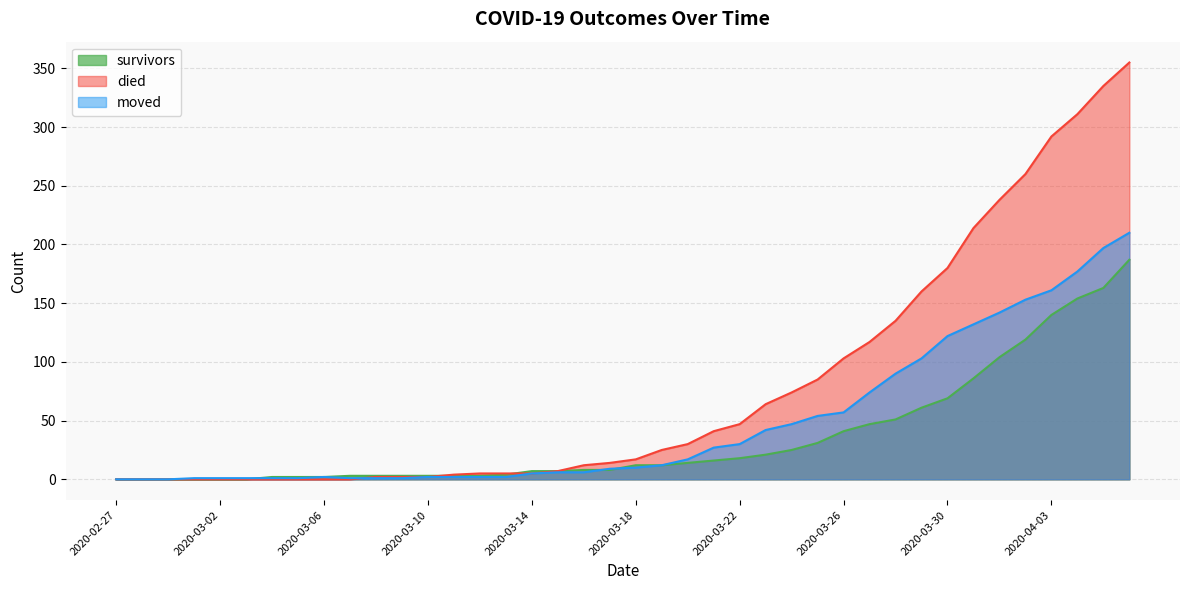

Reading right to left, what are all the values shown in this chart?

survivors: 2020-04-06=187	2020-04-05=163	2020-04-04=154	2020-04-03=140	2020-04-02=119	2020-04-01=104	2020-03-31=86	2020-03-30=69	2020-03-29=61	2020-03-28=51	2020-03-27=47	2020-03-26=41	2020-03-25=31	2020-03-24=25	2020-03-23=21	2020-03-22=18	2020-03-21=16	2020-03-20=14	2020-03-19=12	2020-03-18=12	2020-03-17=8	2020-03-16=8	2020-03-15=7	2020-03-14=7	2020-03-13=4	2020-03-12=3	2020-03-11=3	2020-03-10=3	2020-03-09=3	2020-03-08=3	2020-03-07=3	2020-03-06=2	2020-03-05=2	2020-03-04=2	2020-03-03=0	2020-03-02=0	2020-03-01=0	2020-02-29=0	2020-02-28=0	2020-02-27=0
died: 2020-04-06=355	2020-04-05=335	2020-04-04=311	2020-04-03=292	2020-04-02=260	2020-04-01=238	2020-03-31=214	2020-03-30=180	2020-03-29=160	2020-03-28=135	2020-03-27=117	2020-03-26=103	2020-03-25=85	2020-03-24=74	2020-03-23=64	2020-03-22=47	2020-03-21=41	2020-03-20=30	2020-03-19=25	2020-03-18=17	2020-03-17=14	2020-03-16=12	2020-03-15=7	2020-03-14=5	2020-03-13=5	2020-03-12=5	2020-03-11=4	2020-03-10=2	2020-03-09=2	2020-03-08=2	2020-03-07=0	2020-03-06=0	2020-03-05=0	2020-03-04=0	2020-03-03=0	2020-03-02=0	2020-03-01=0	2020-02-29=0	2020-02-28=0	2020-02-27=0
moved: 2020-04-06=210	2020-04-05=197	2020-04-04=177	2020-04-03=161	2020-04-02=153	2020-04-01=142	2020-03-31=132	2020-03-30=122	2020-03-29=103	2020-03-28=90	2020-03-27=74	2020-03-26=57	2020-03-25=54	2020-03-24=47	2020-03-23=42	2020-03-22=30	2020-03-21=27	2020-03-20=17	2020-03-19=12	2020-03-18=10	2020-03-17=9	2020-03-16=6	2020-03-15=6	2020-03-14=5	2020-03-13=2	2020-03-12=2	2020-03-11=2	2020-03-10=2	2020-03-09=1	2020-03-08=1	2020-03-07=1	2020-03-06=2	2020-03-05=1	2020-03-04=1	2020-03-03=1	2020-03-02=1	2020-03-01=1	2020-02-29=0	2020-02-28=0	2020-02-27=0